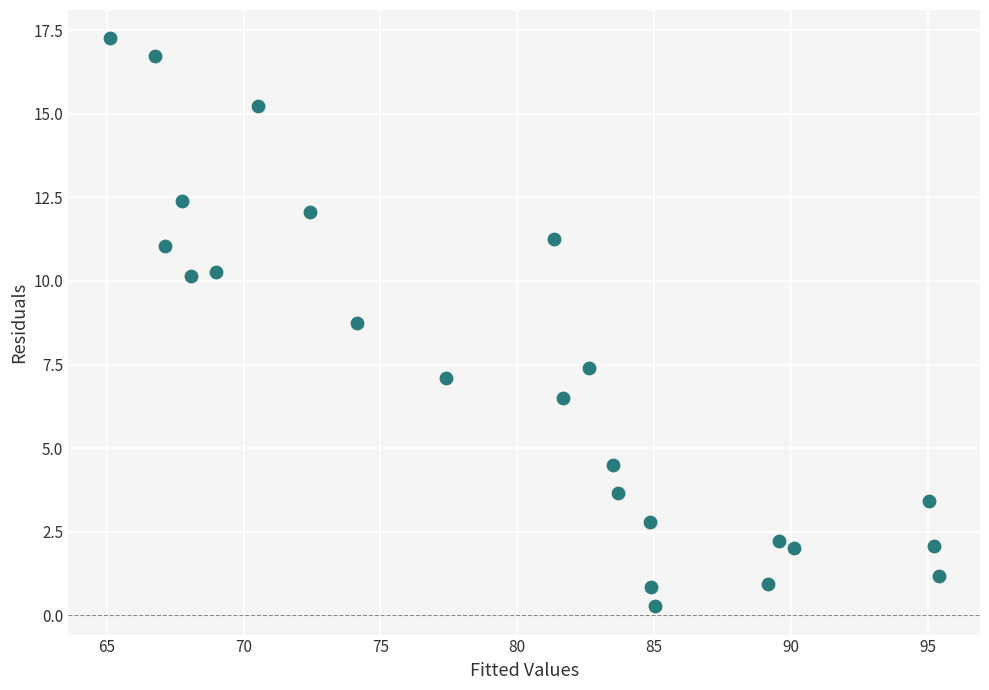

What is the range of X values (max minus min)?

30.3